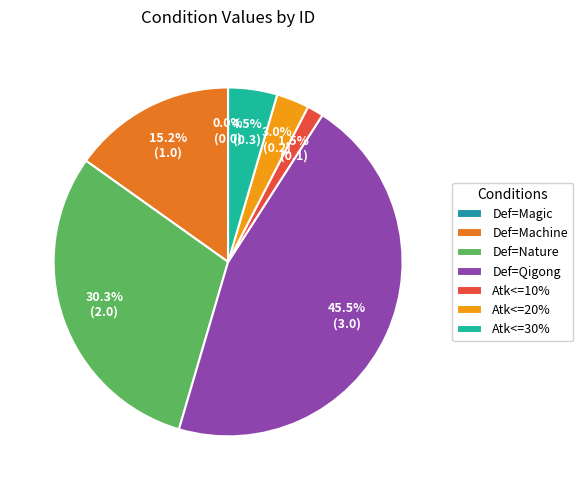

Between DefenderSource==Qigong and DefenderSource==Nature, which is larger?

DefenderSource==Qigong